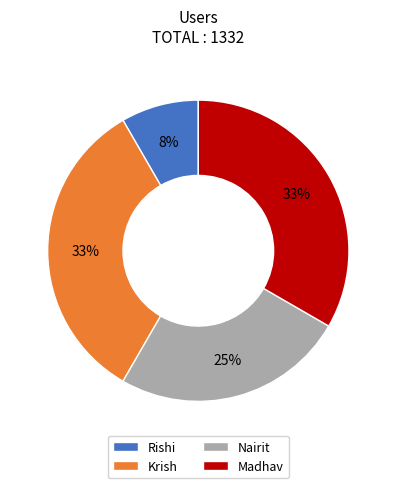

To the nearest percent, what is the difference between the largest and smallest slice percentages?

25%